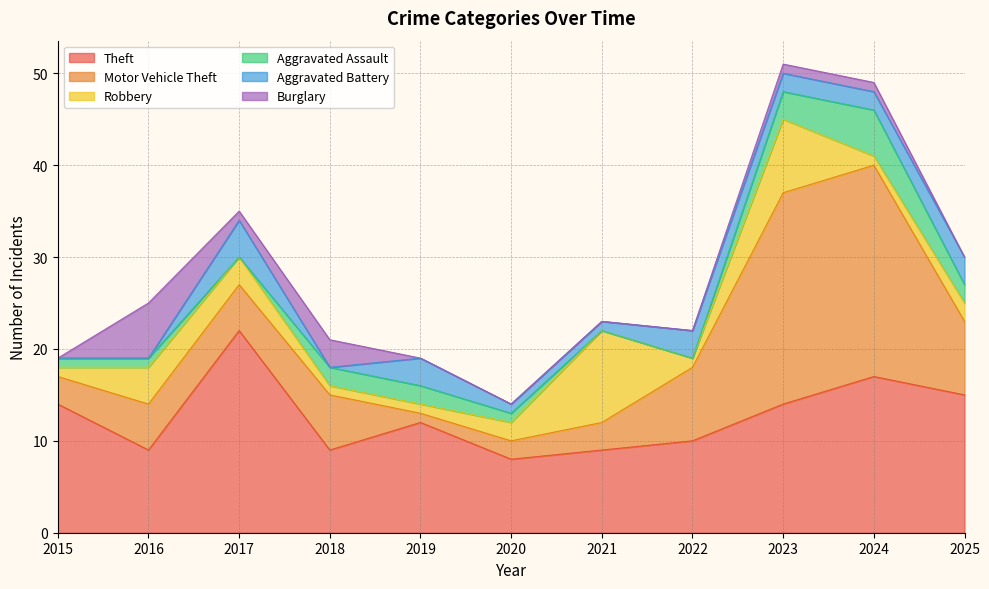

What are all the series names shown in the legend?

Theft, Motor Vehicle Theft, Robbery, Aggravated Assault, Aggravated Battery, Burglary